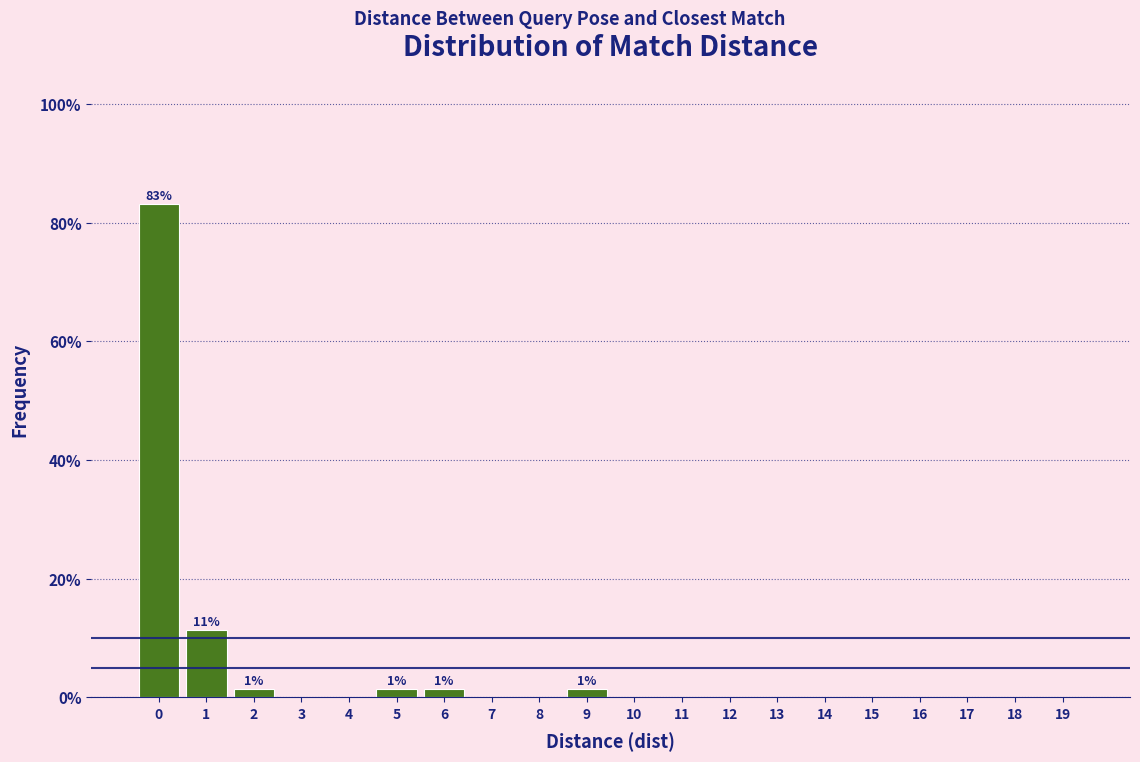

Reading left to right, transcribe all the data shown in this chart.

0=83.1	1=11.3	2=1.4	3=0.0	4=0.0	5=1.4	6=1.4	7=0.0	8=0.0	9=1.4	10=0.0	11=0.0	12=0.0	13=0.0	14=0.0	15=0.0	16=0.0	17=0.0	18=0.0	19=0.0